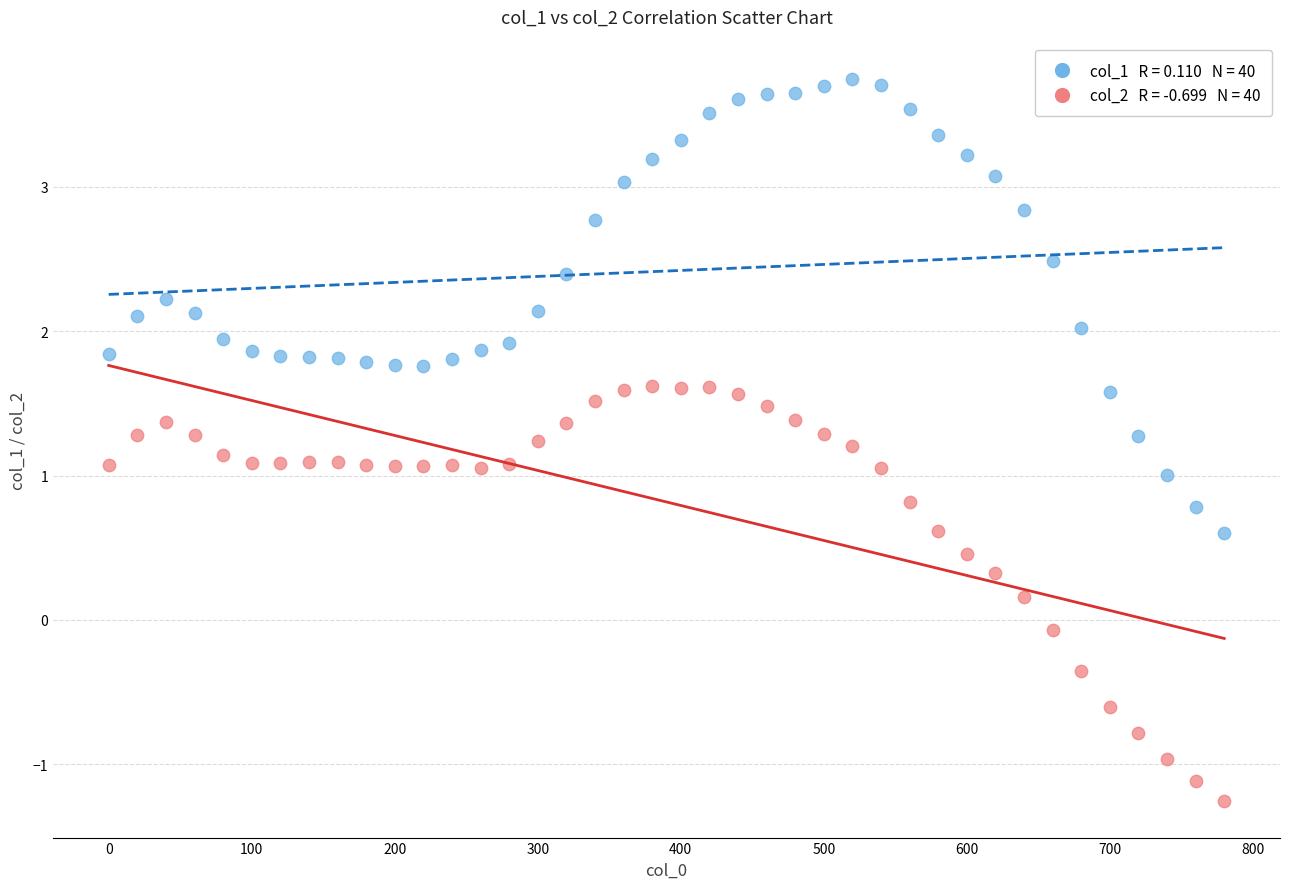

Across all data points, what is the range of Y values (max minus min)?

5.0